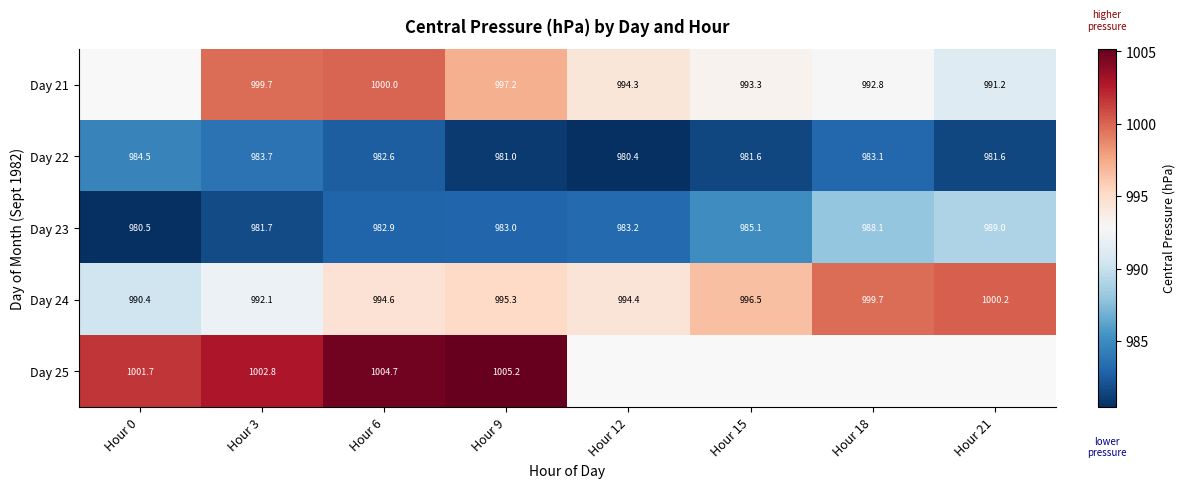

What is the smallest value displayed?

980.4